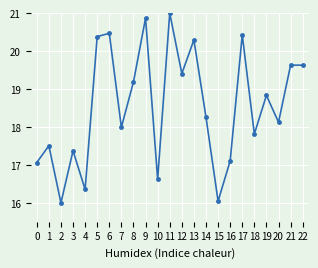

What is the sum of the values at 17 and 5?

40.8